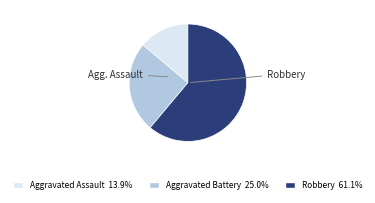

Which category has the smallest portion of the pie?

Aggravated Assault